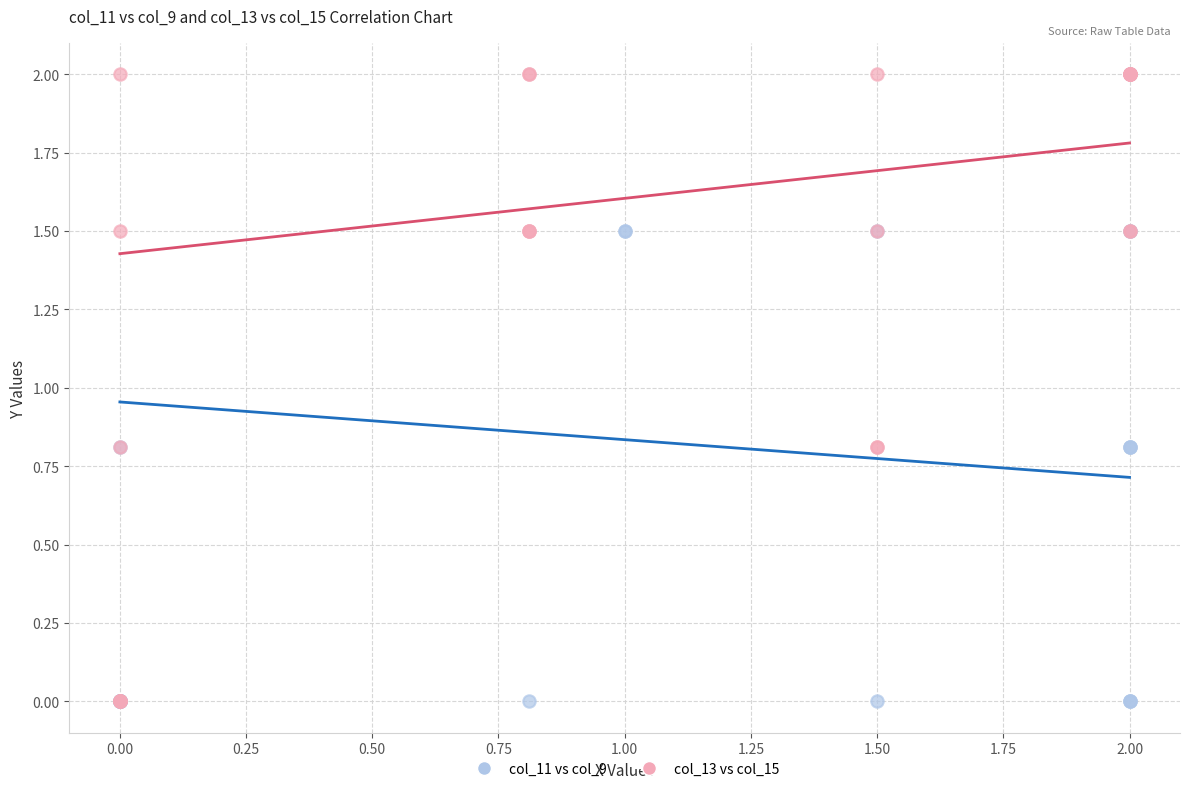

Which series has the widest spread of Y values?

col_13 vs col_15